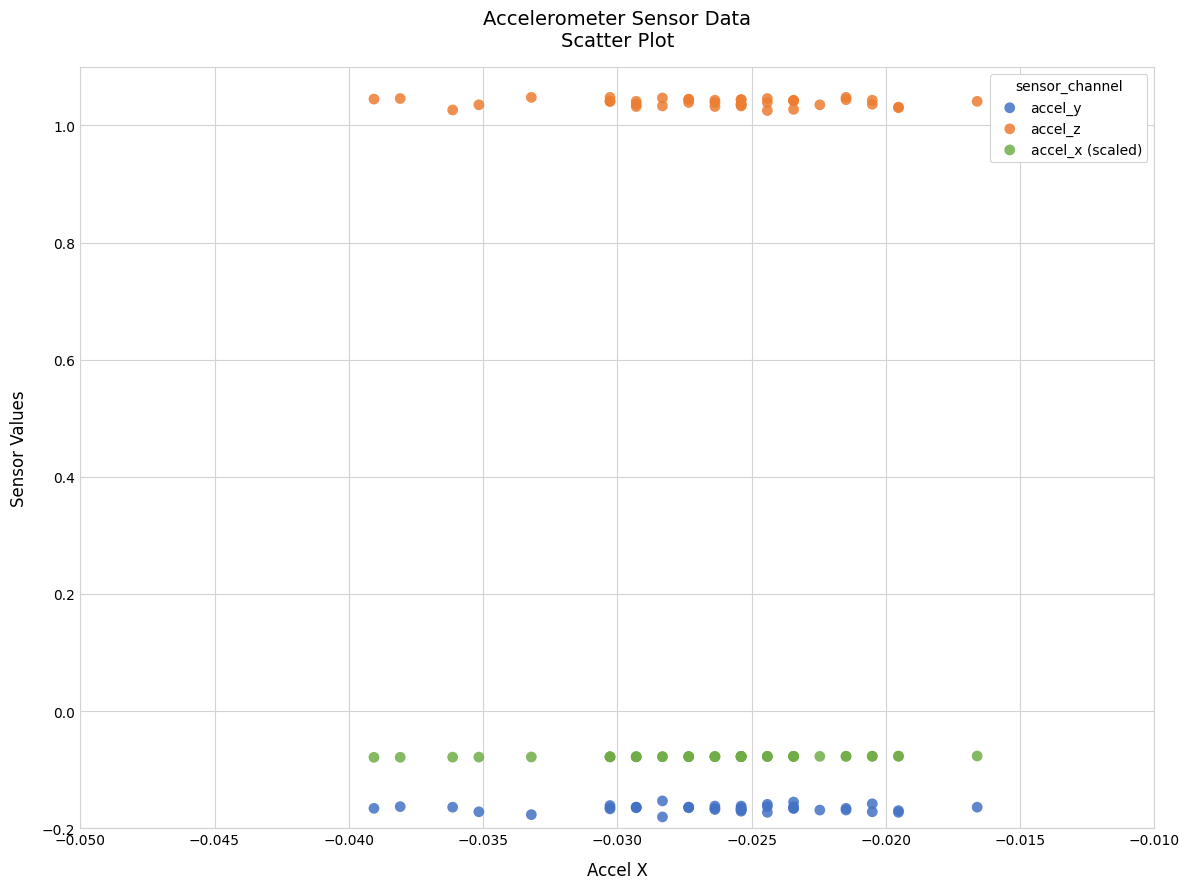

Which series reaches the minimum Y coordinate?

accel_y